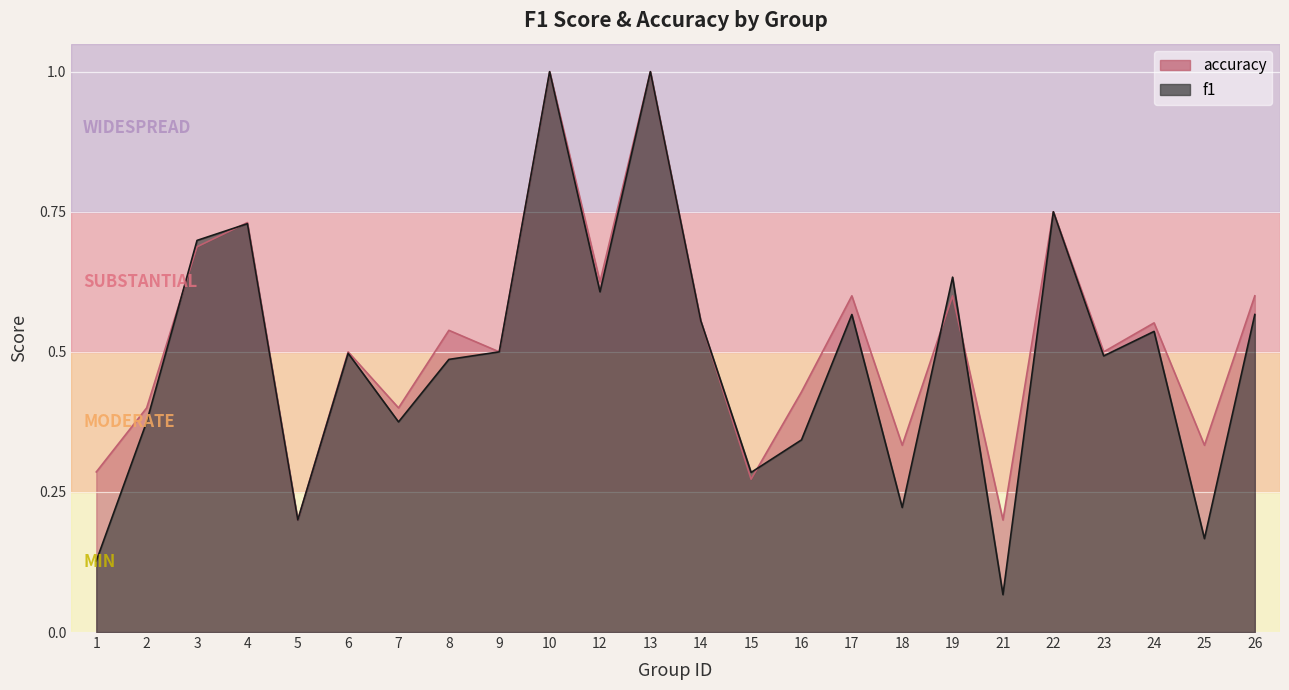

True or false: f1 has a value of 0.2 at 18.

True